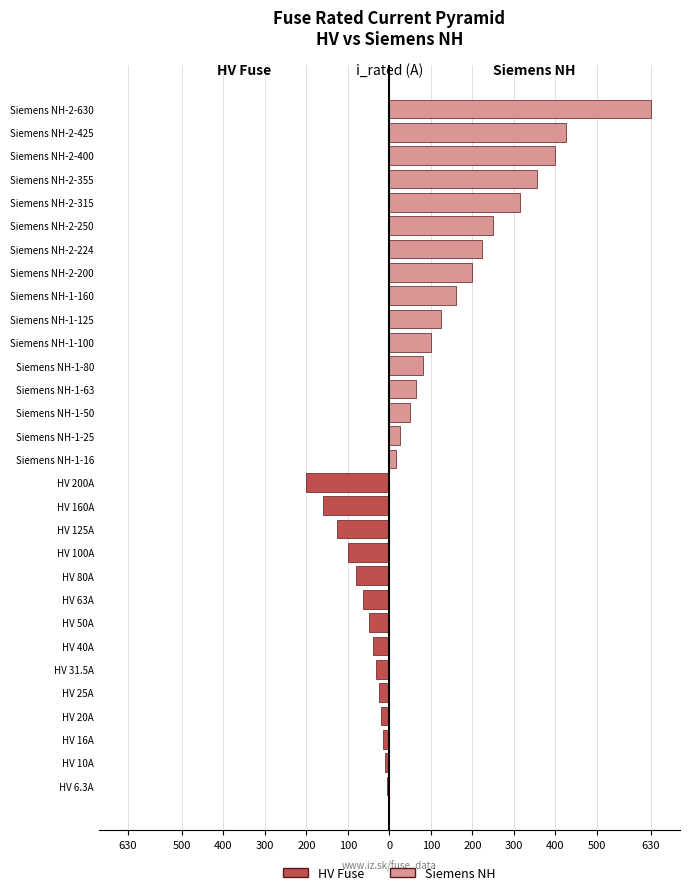

Between Siemens NH-2-224 and Siemens NH-2-630, which series saw the biggest shift?

Siemens NH